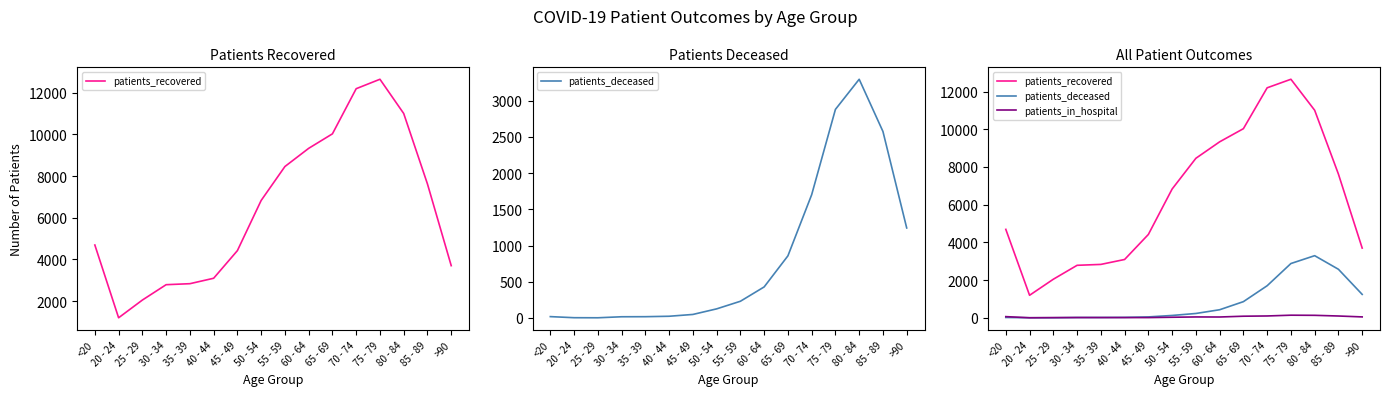

List the series in order of their peak value, highest first.

patients_recovered, patients_deceased, patients_in_hospital